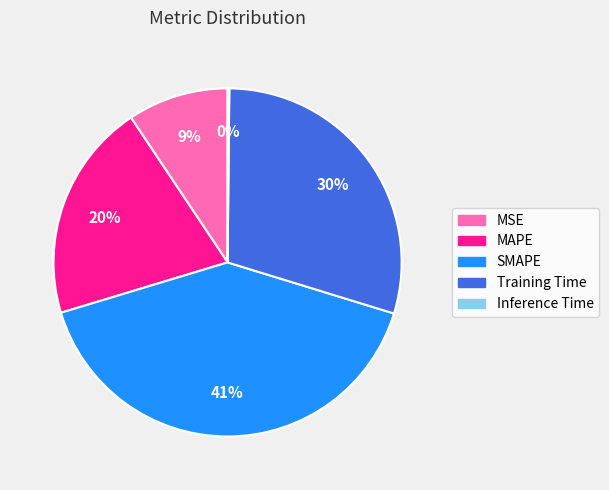

Does any single category account for the majority?

No